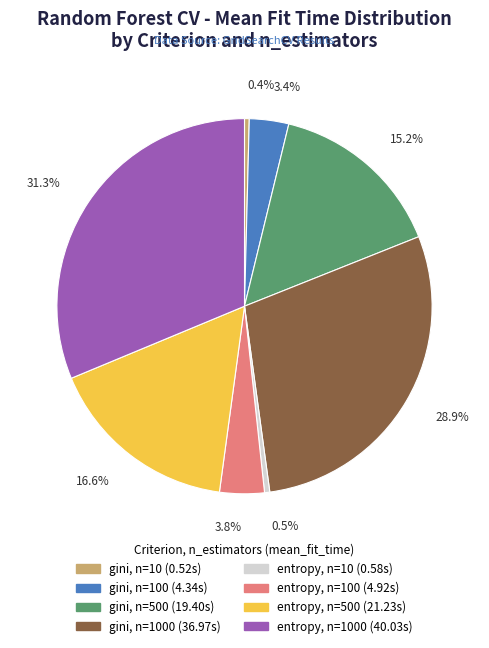

Does any single category account for the majority?

No